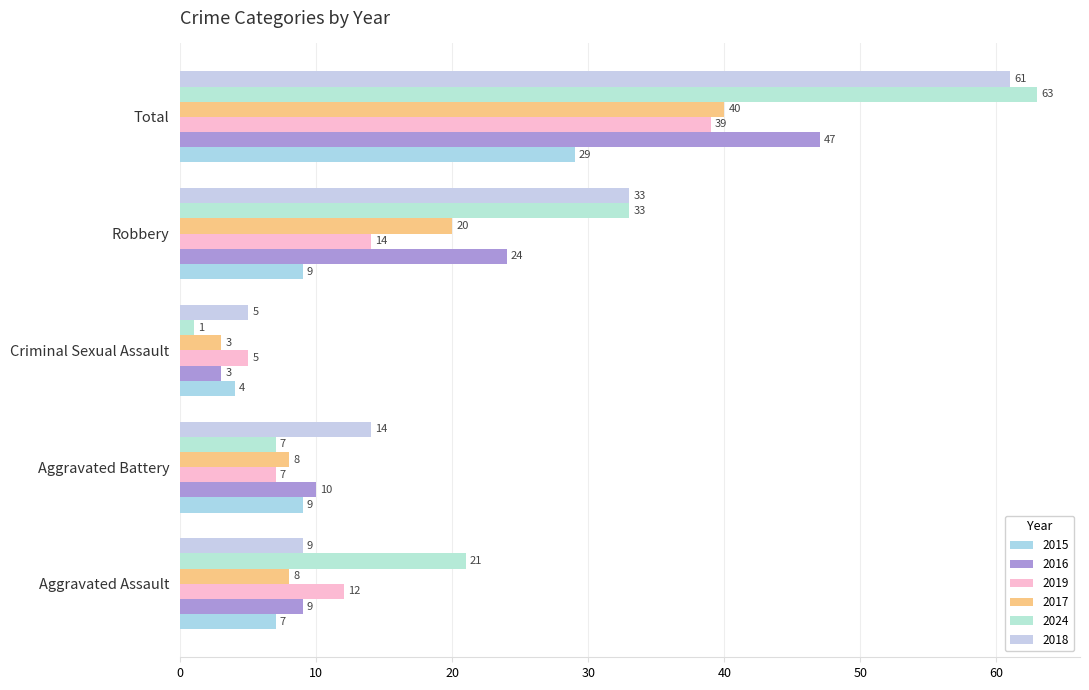

What are all the series names shown in the legend?

2015, 2016, 2019, 2017, 2024, 2018